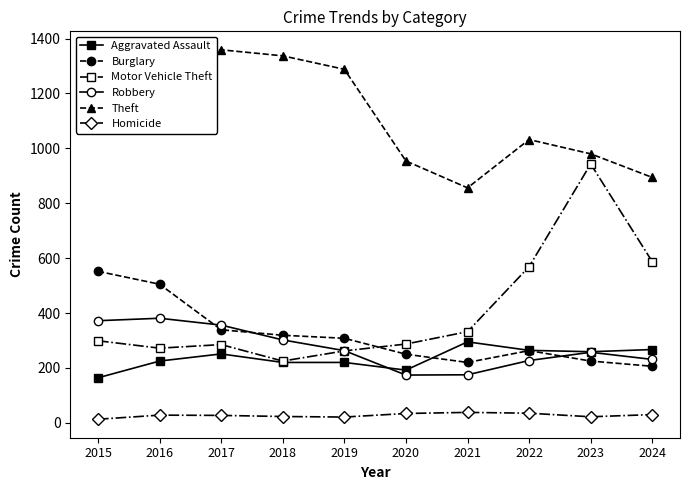

What is the difference between the Theft values at 2023 and 2018?

357